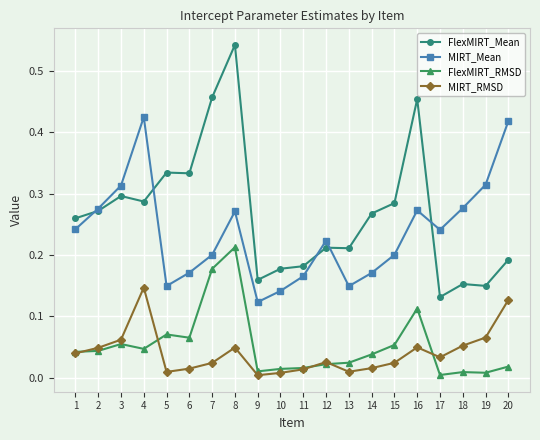

Rank the series by their maximum value, from lowest to highest.

MIRT_RMSD, FlexMIRT_RMSD, MIRT_Mean, FlexMIRT_Mean